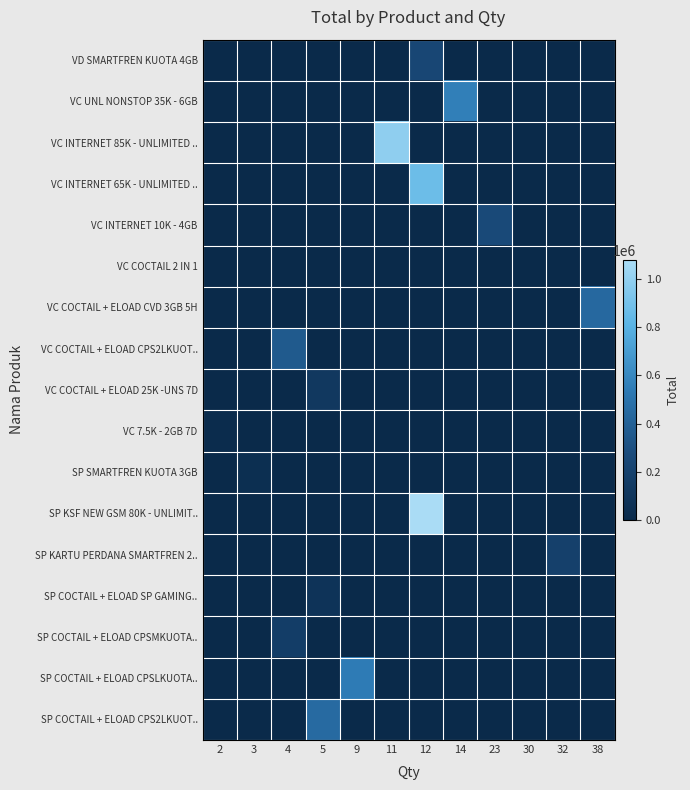

At how many categories does at least one series exceed 651126?

2